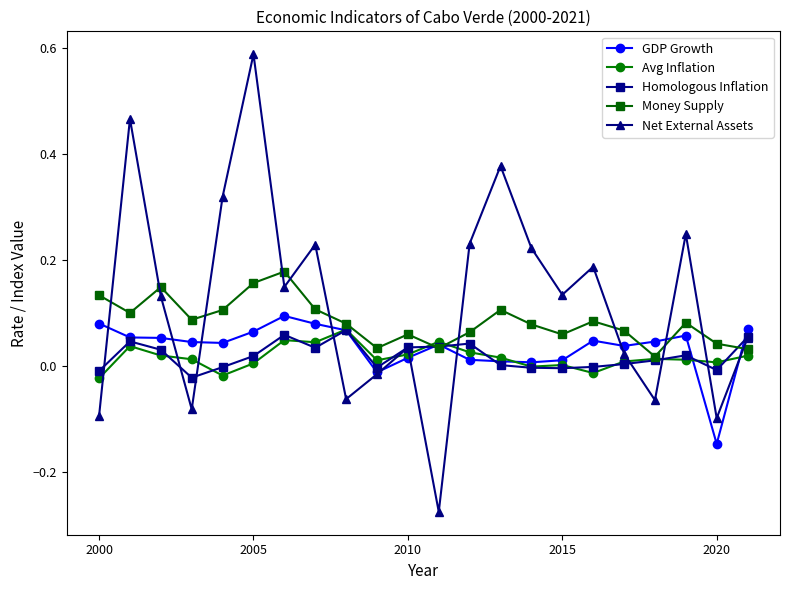

True or false: Homologous Inflation has more than 1 interior local peaks.

True